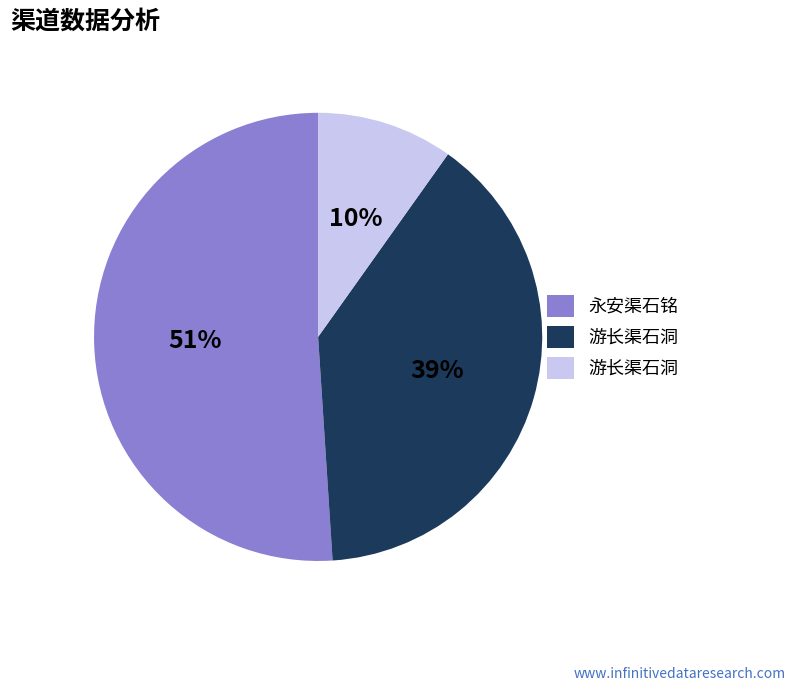

How many slices are in this pie chart?

3